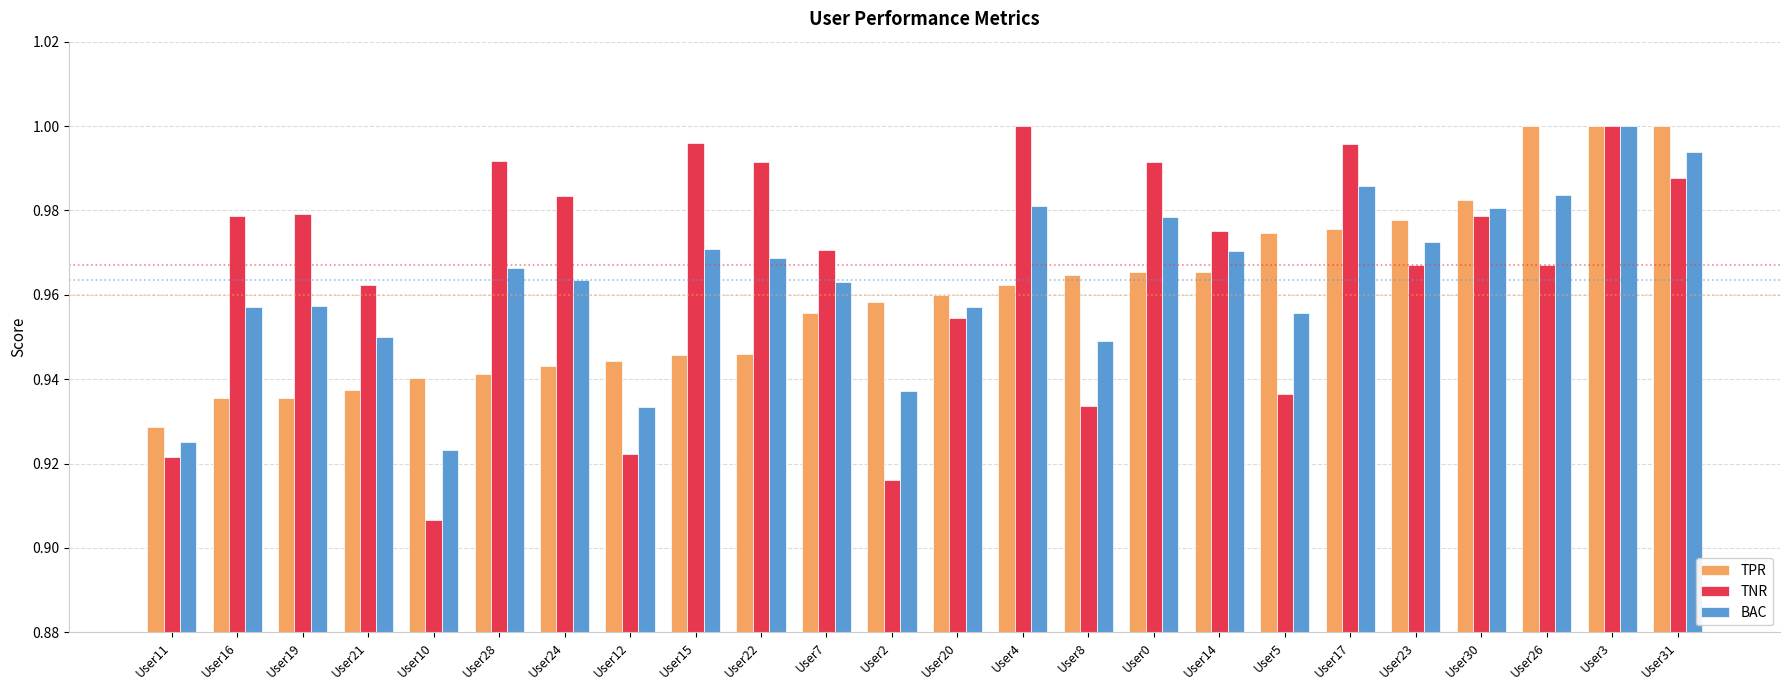

How many categories are shown in the chart?

24